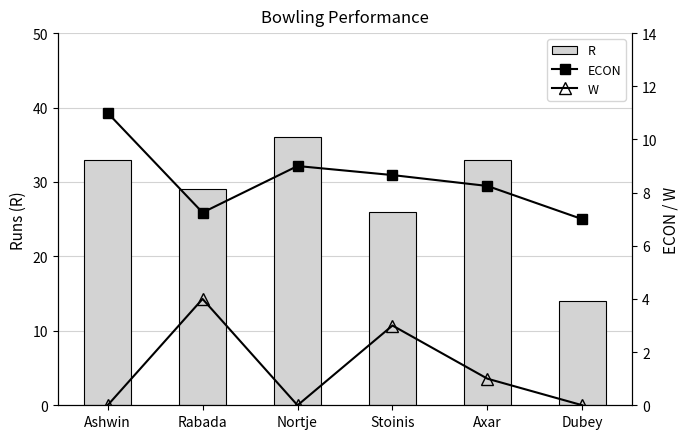

How many values in the ECON series exceed 8?

4